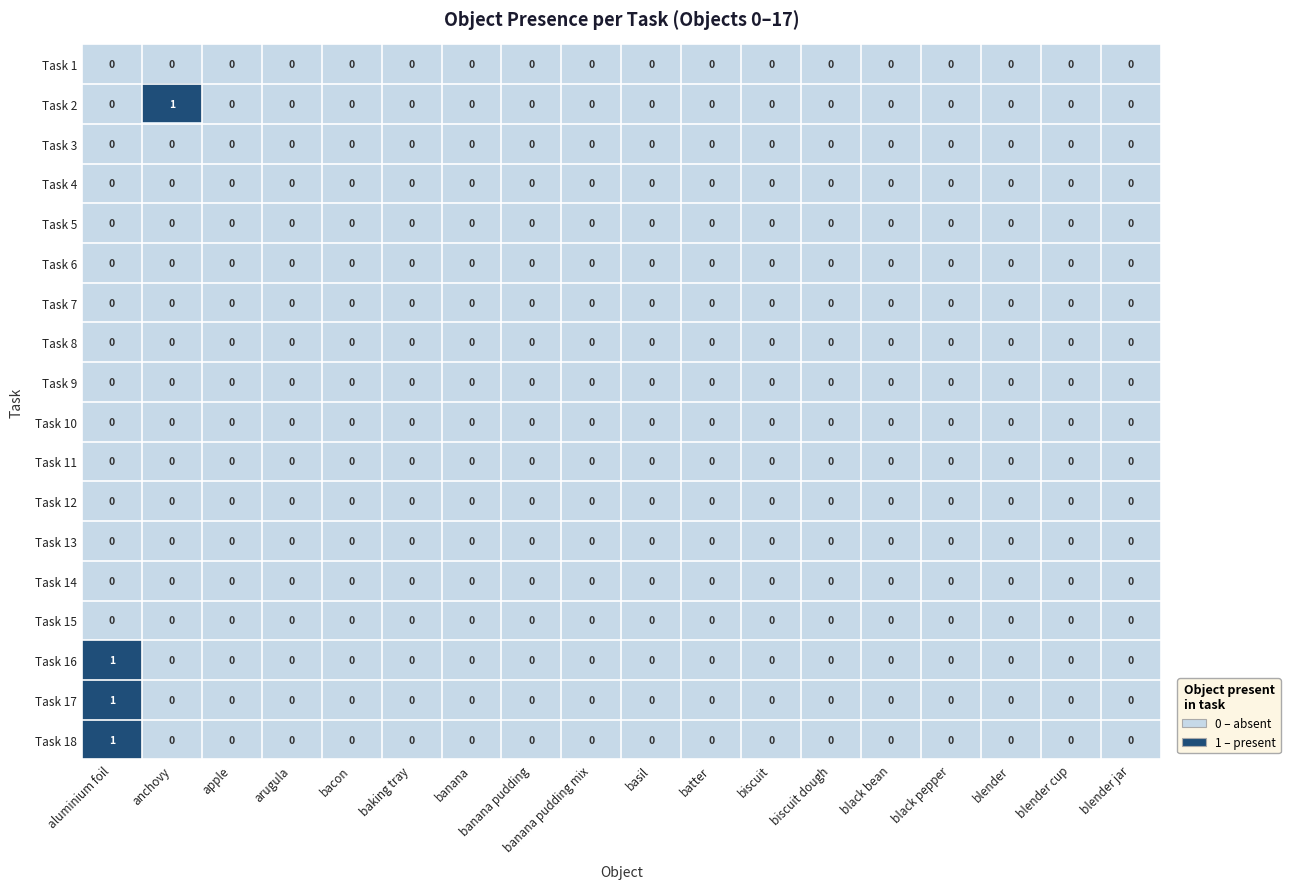

True or false: Task 13 has a value of 0 at baking tray.

True